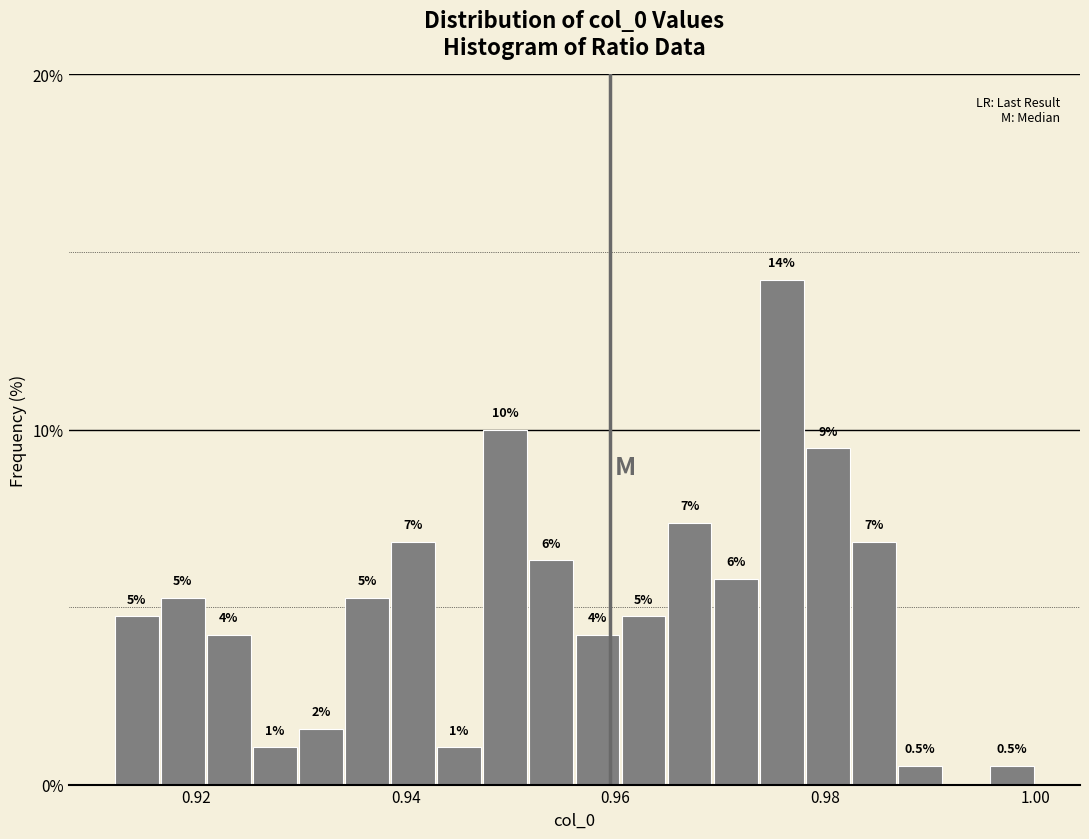

Read against the x-axis, roughly where is the centre of the tallest bar?

0.976